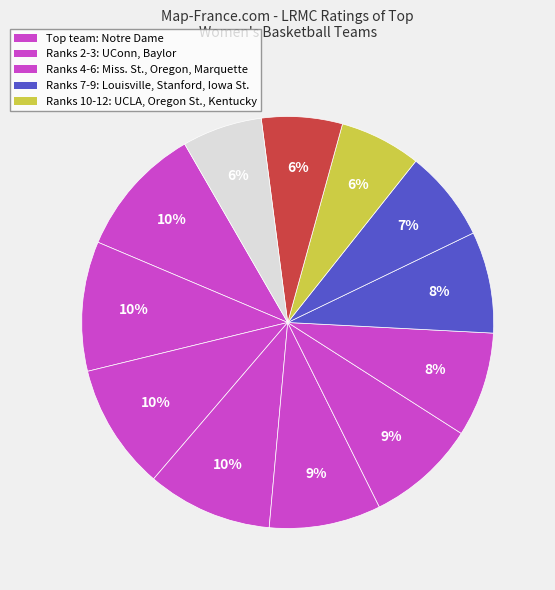

To the nearest percent, what is the difference between the largest and smallest slice percentages?

4%